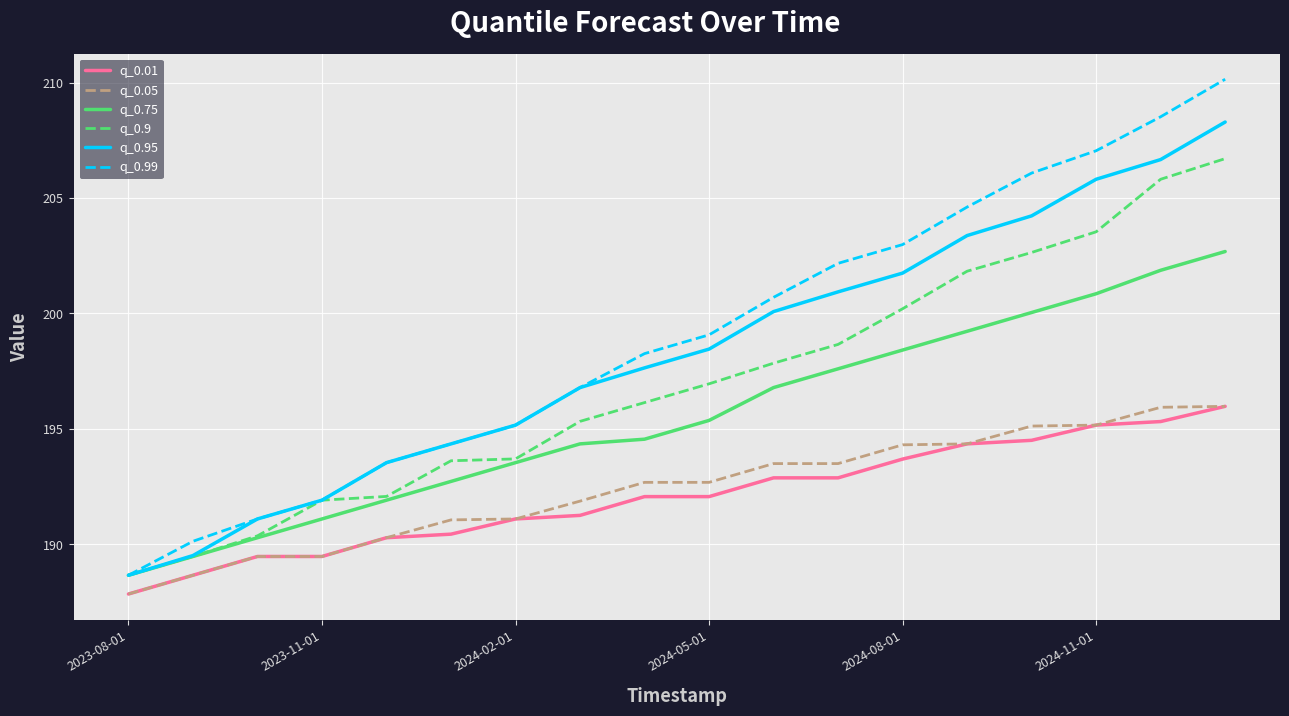

True or false: q_0.75 and q_0.01 intersect in this chart.

False